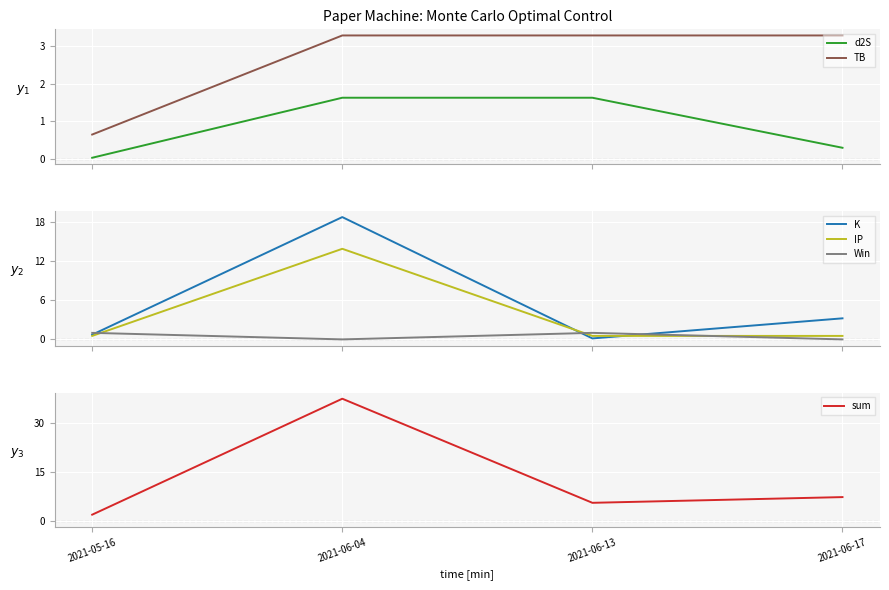

Does the chart display data point markers on the line(s)?

No